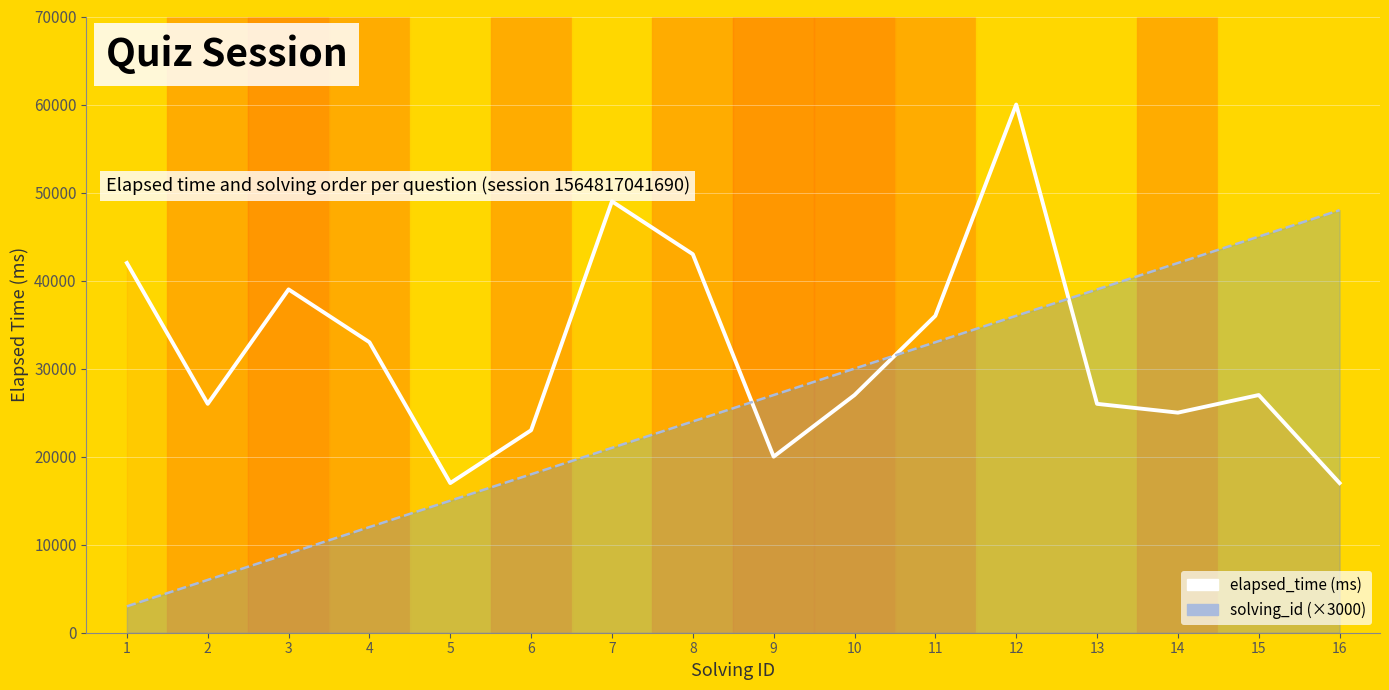

At which label is solving_id closest to 25500?

8